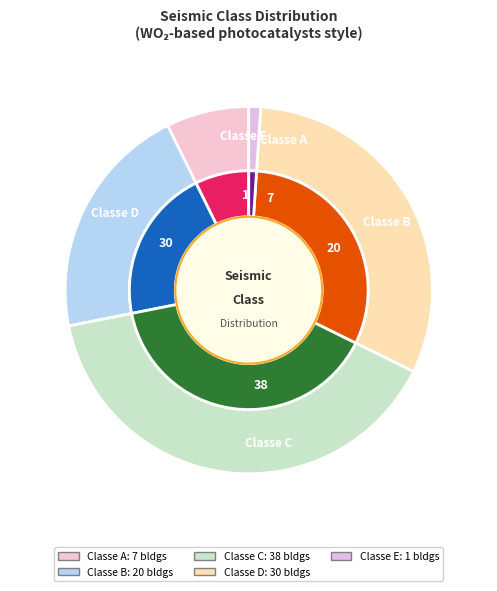

Is it true that A is 12% of the pie?

False